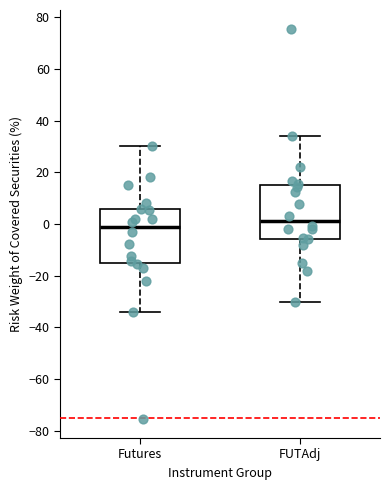

Reading left to right, read every box against the y-axis: the position of its median line, the range the box covers, and the ends of its whiskers. The values are not printed on the chart, so give them approximately, as read against the axis.

Futures: median -2, box -16 to 6, whiskers -34 to 30
FUTAdj: median 2, box -6 to 16, whiskers -30 to 34